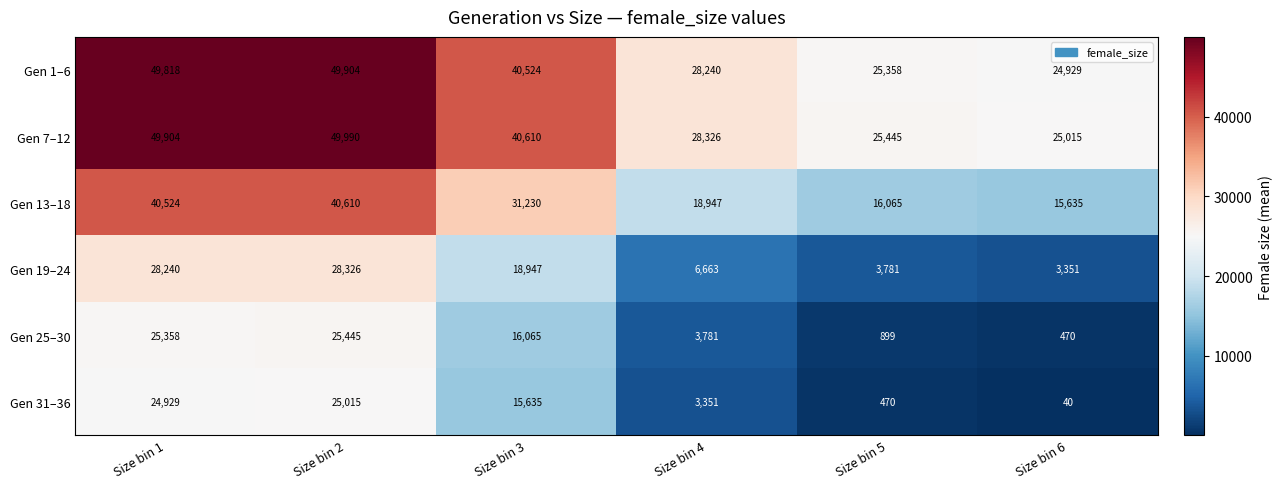

Rank the categories by Gen 31–36 value from highest to lowest.

Size bin 2, Size bin 1, Size bin 3, Size bin 4, Size bin 5, Size bin 6